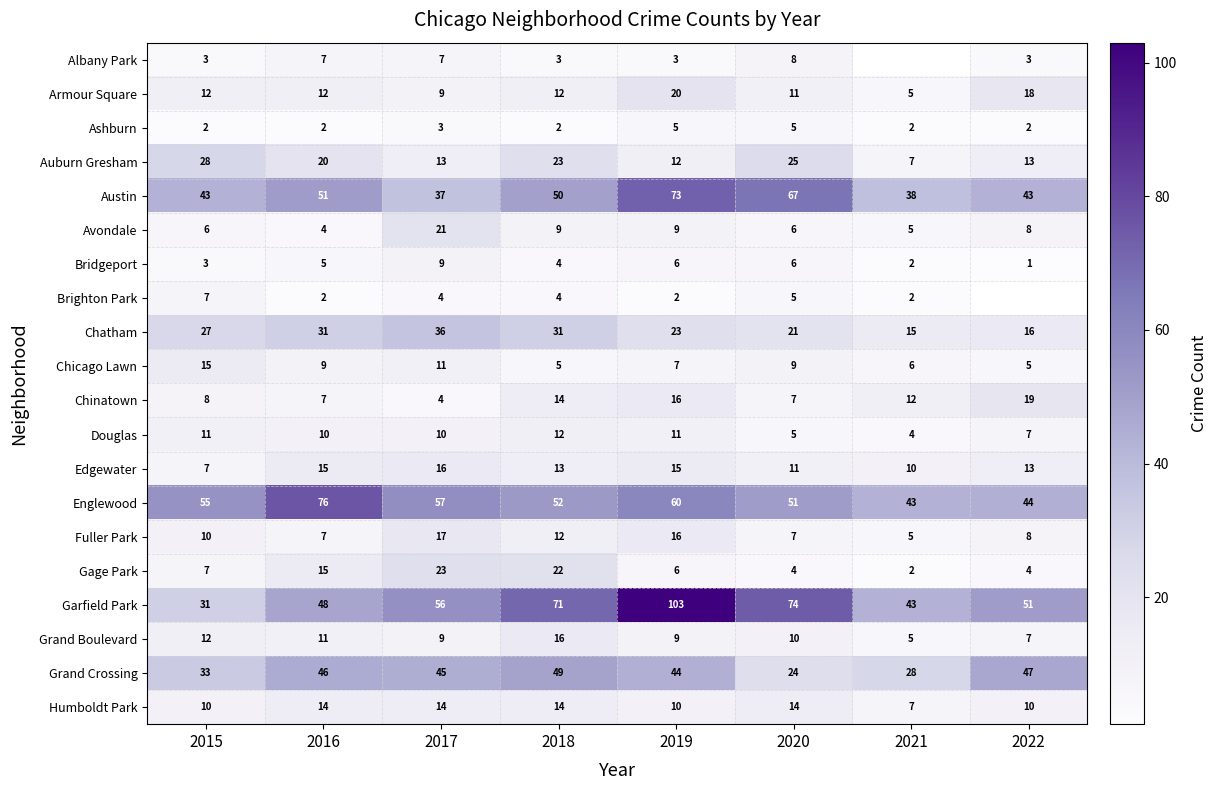

List the labels in order of Garfield Park value, smallest first.

2015, 2021, 2016, 2022, 2017, 2018, 2020, 2019